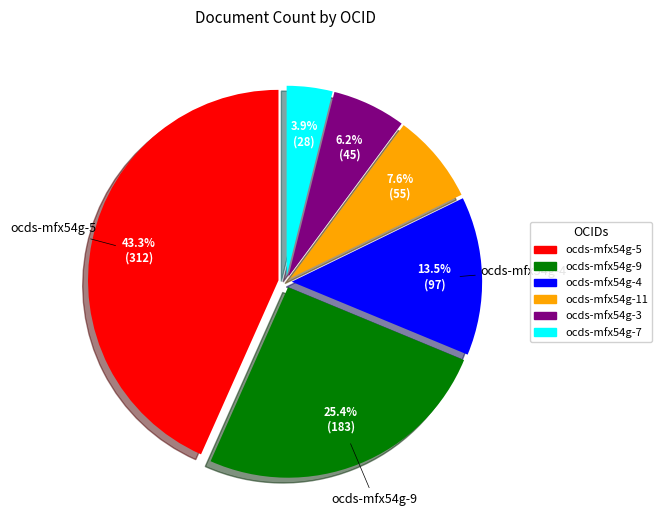

To the nearest percent, what portion does ocds-mfx54g-11 represent?

8%